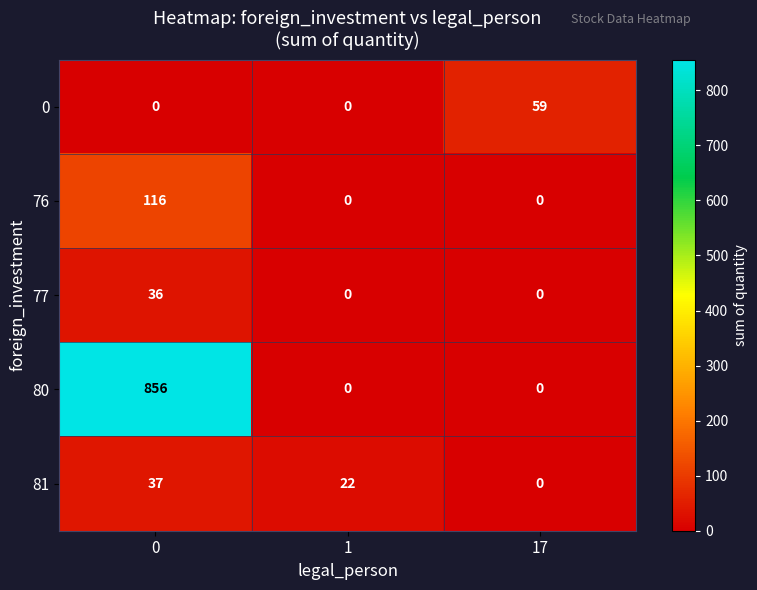

What is the greatest value displayed?

856